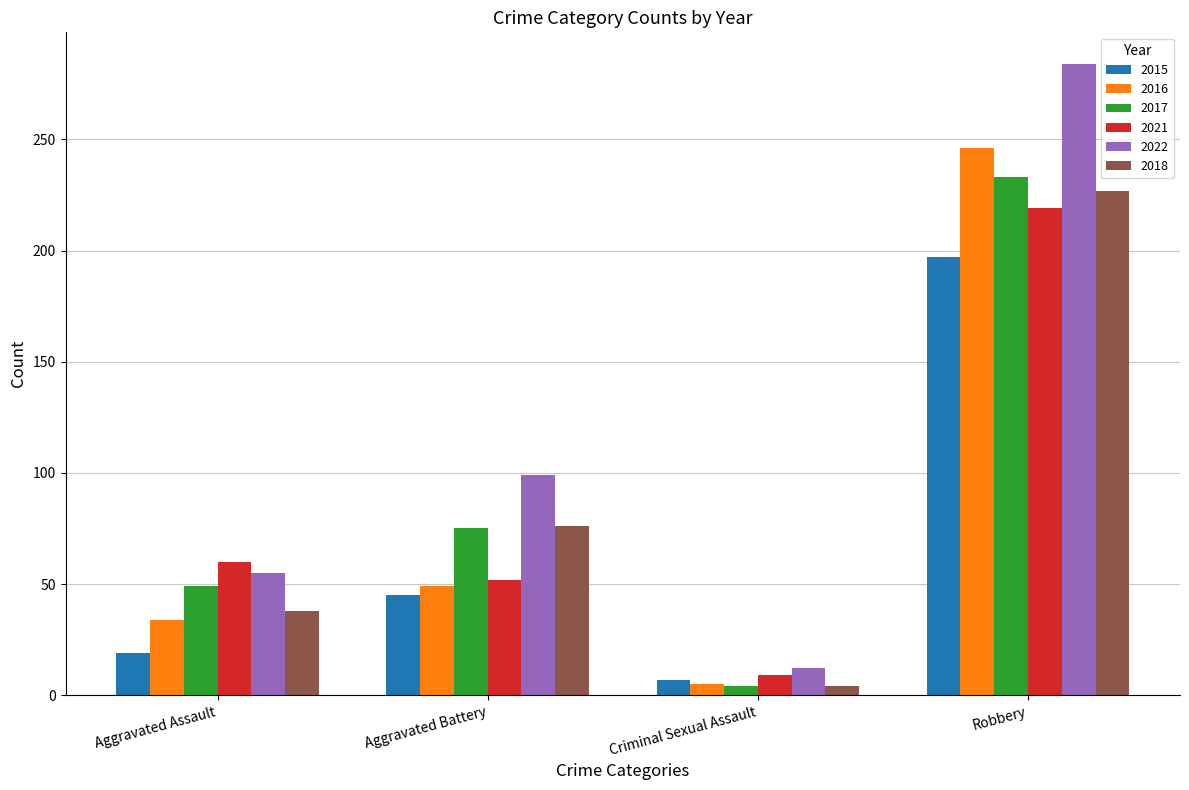

How many series are shown in this chart?

6